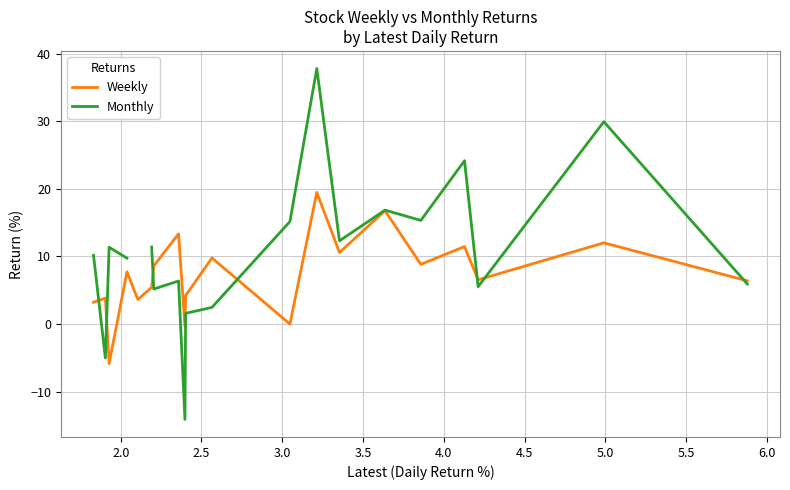

How many interior local peaks does the Weekly series have?

8